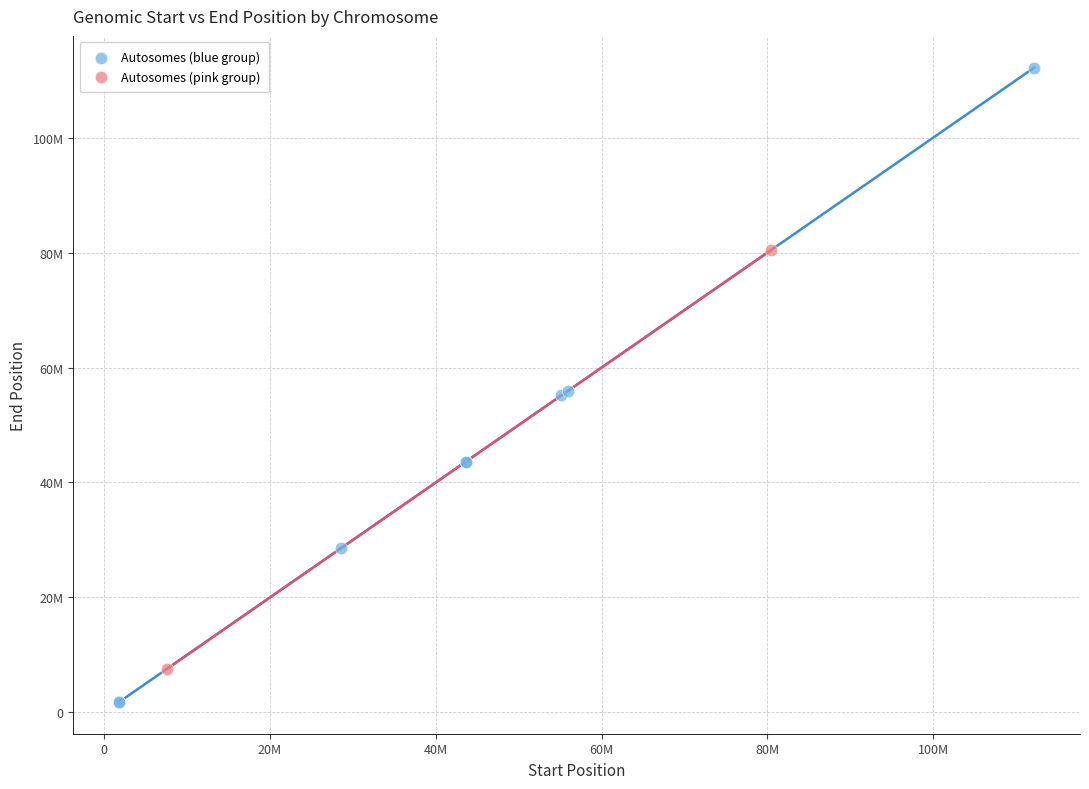

What are all the series names shown in the legend?

Autosomes (blue group), Autosomes (pink group)